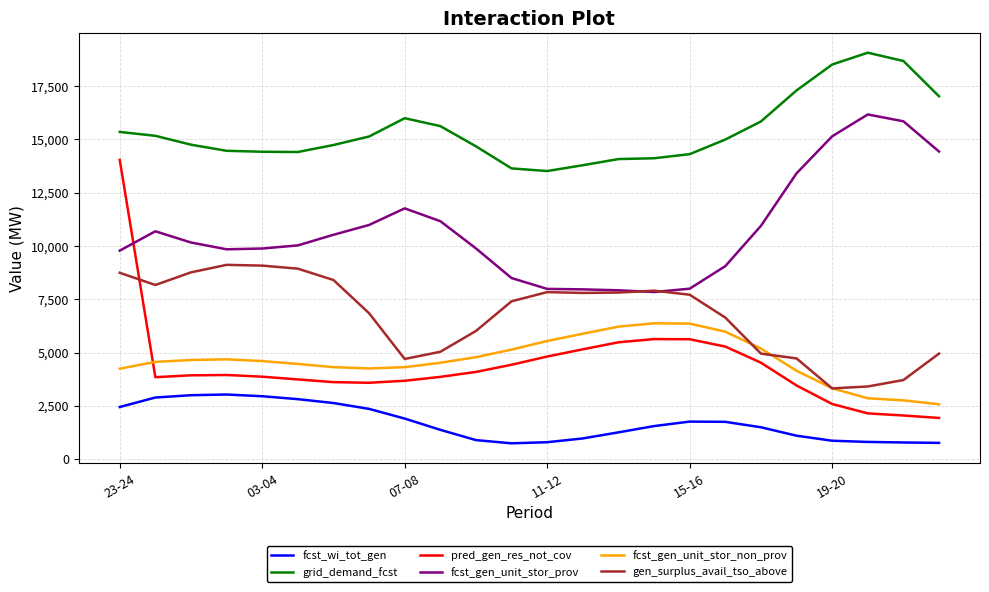

Which series has the largest total across all categories?

grid_demand_fcst